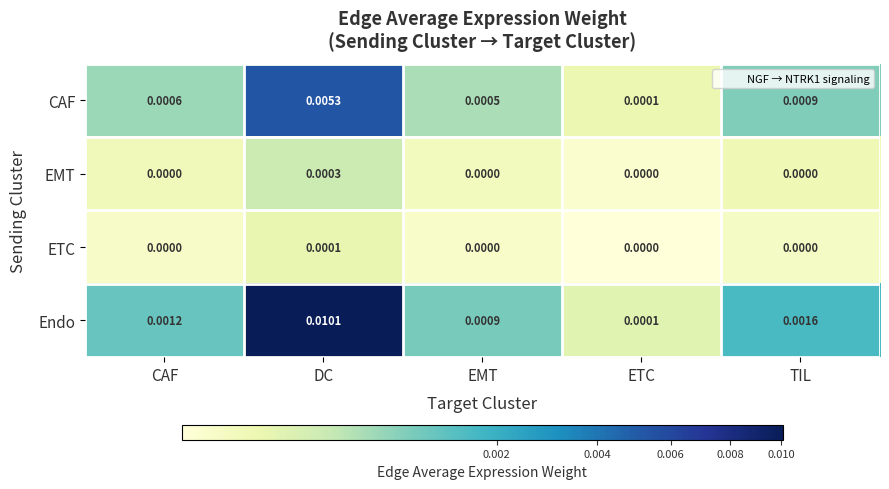

At which category is the sum across all series the highest?

DC